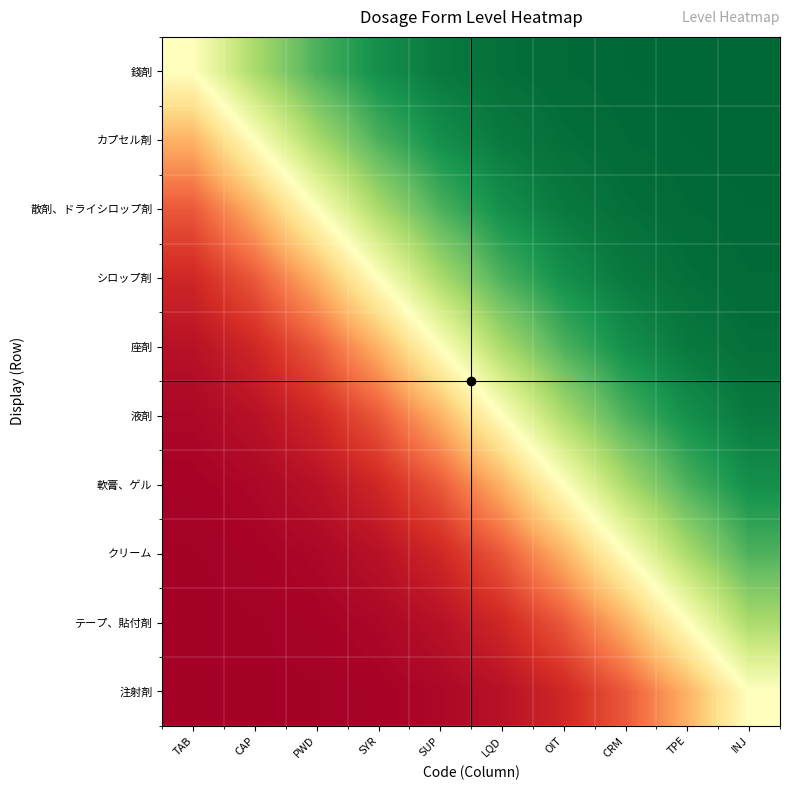

Rank the series at OIT from lowest to highest value.

注射剤, テープ、貼付剤, クリーム, 軟膏、ゲル, 液剤, 座剤, シロップ剤, 散剤、ドライシロップ剤, カプセル剤, 錢剤